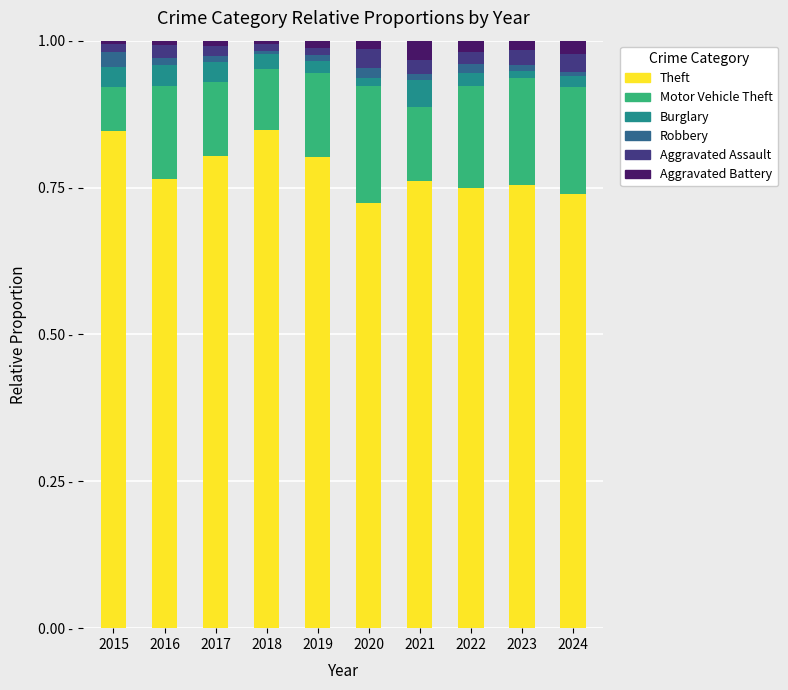

What are all the series names shown in the legend?

Theft, Motor Vehicle Theft, Burglary, Robbery, Aggravated Assault, Aggravated Battery